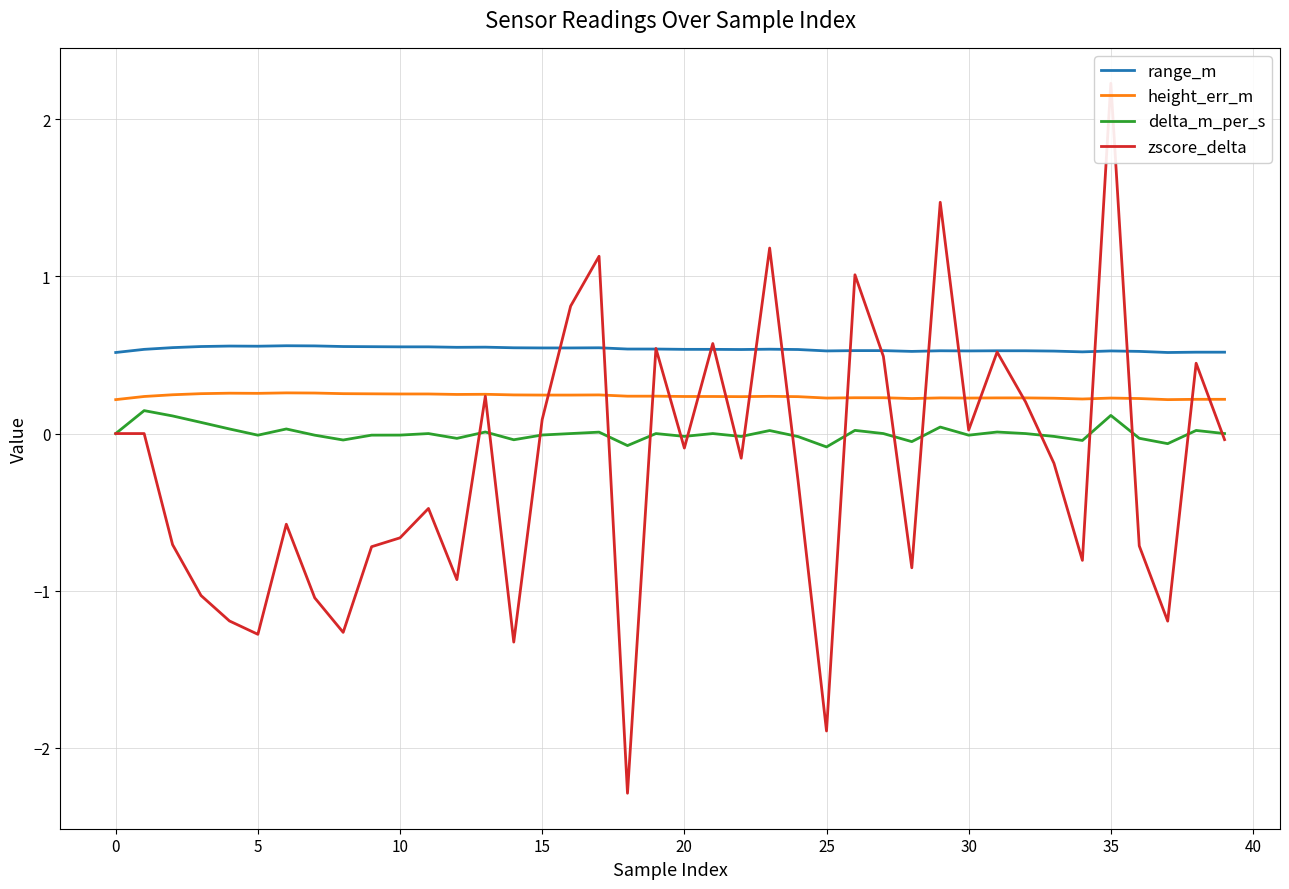

True or false: delta_m_per_s and range_m cross at least once.

False